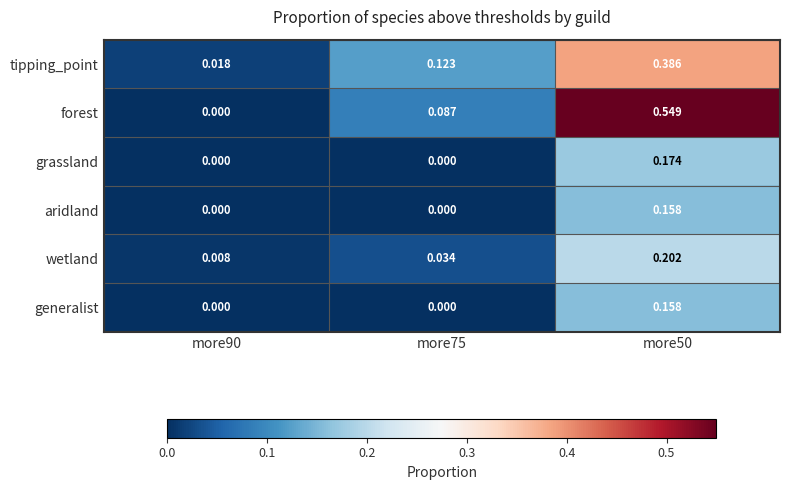

Which series has the largest total across all categories?

forest